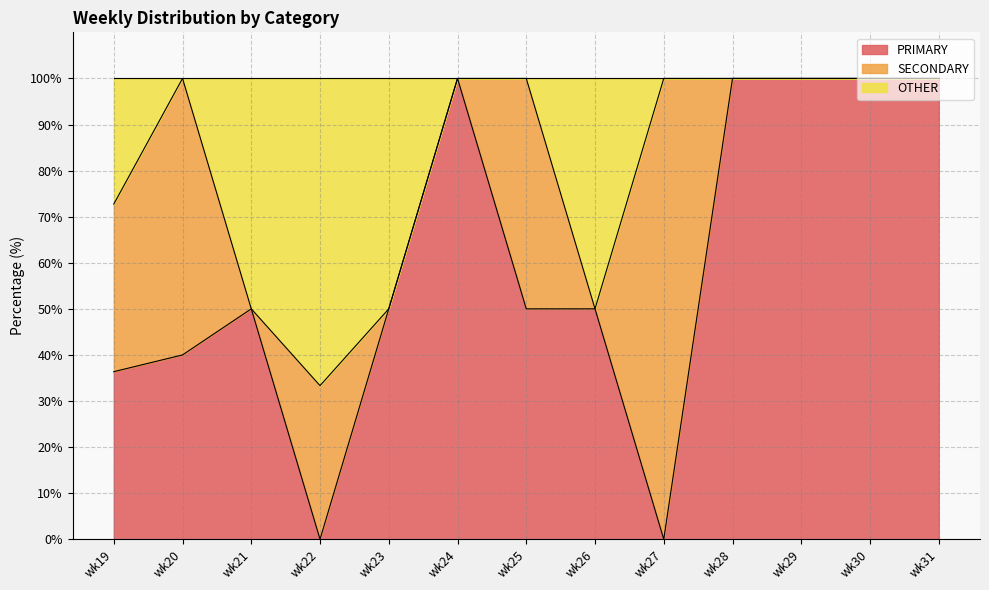

How many positive values does the PRIMARY series have?

11